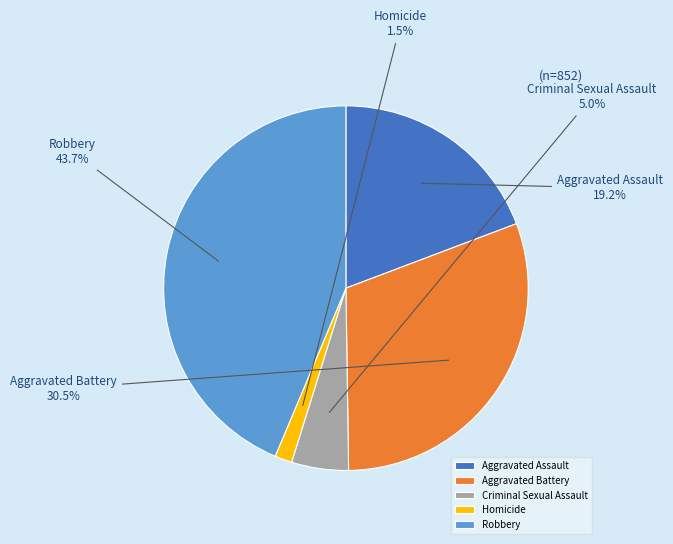

Is it true that Criminal Sexual Assault is 19% of the pie?

False